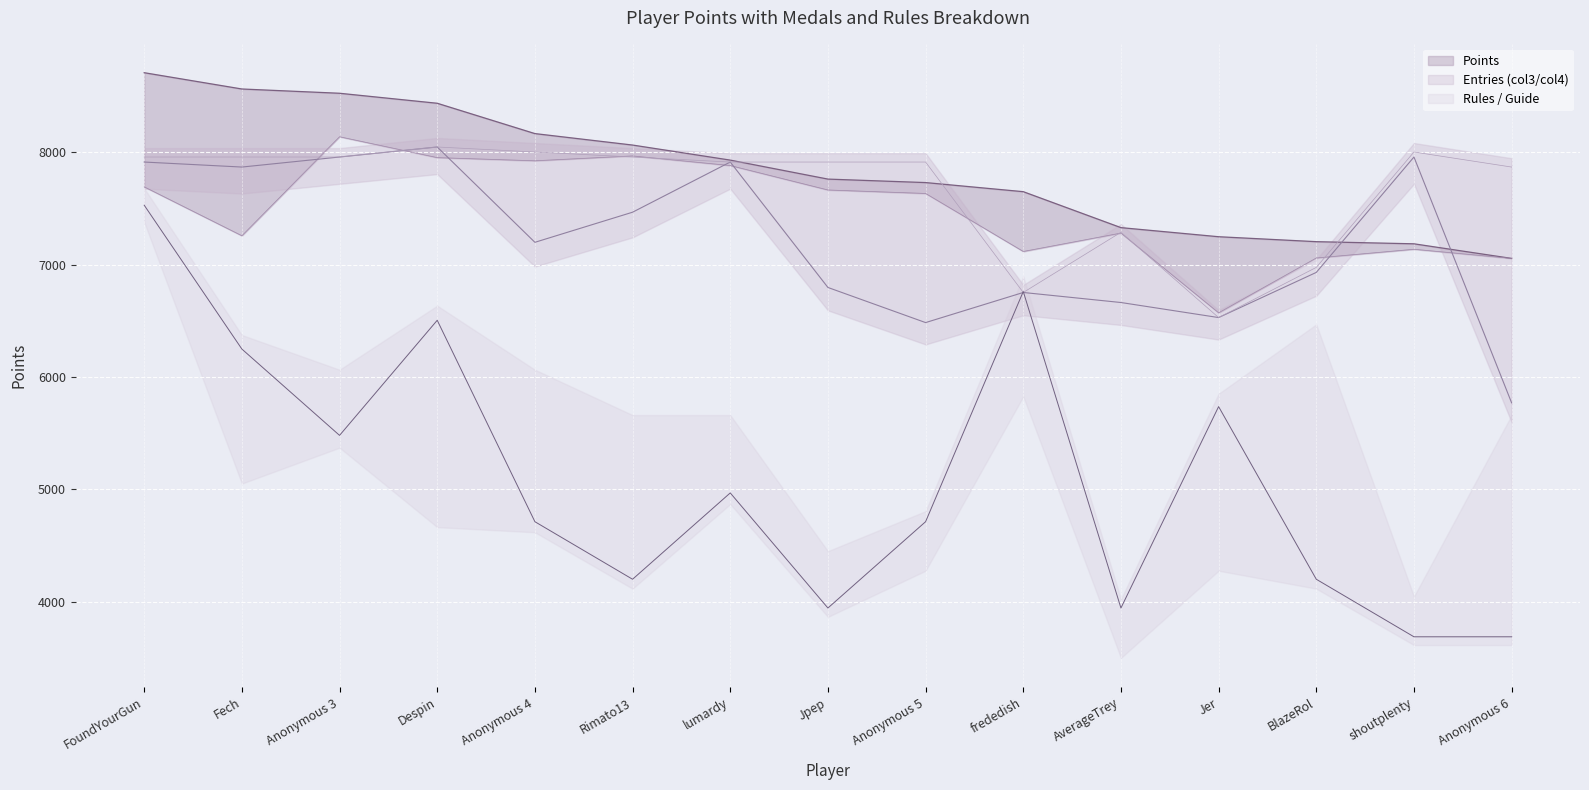

In Rules, how many points are higher than both neighbors (excluding endpoints)?

4